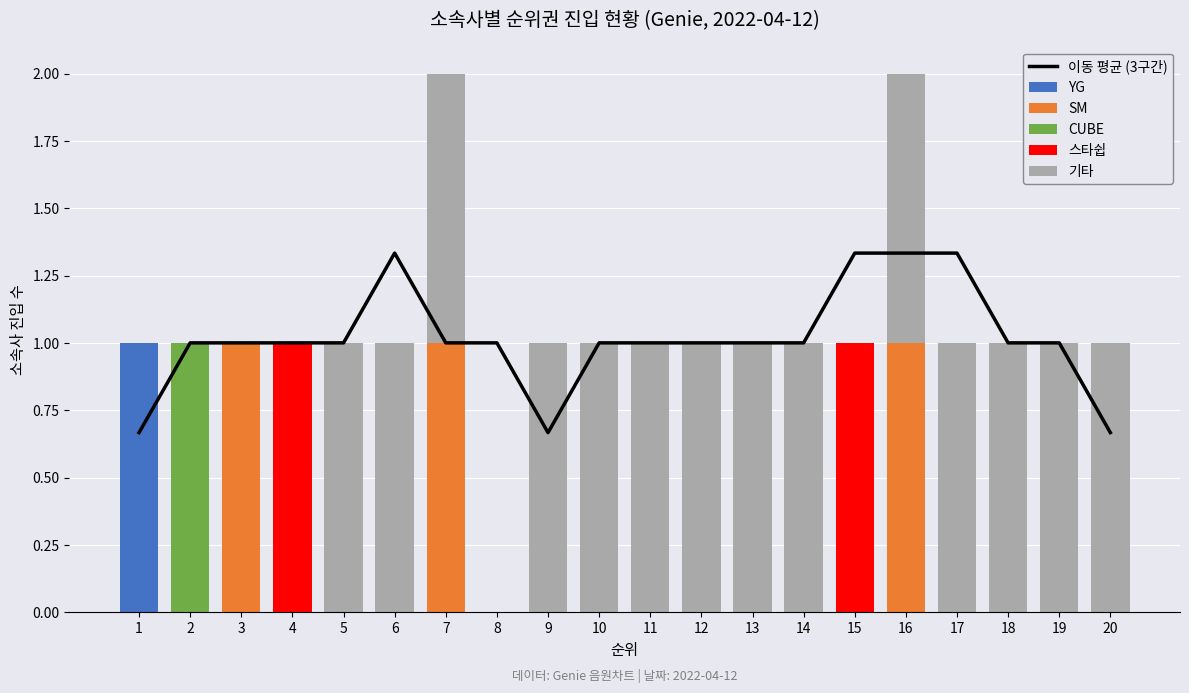

Reading left to right, transcribe all the data shown in this chart.

이동 평균 (3구간): 1=0.7	2=1.0	3=1.0	4=1.0	5=1.0	6=1.3	7=1.0	8=1.0	9=0.7	10=1.0	11=1.0	12=1.0	13=1.0	14=1.0	15=1.3	16=1.3	17=1.3	18=1.0	19=1.0	20=0.7
YG: 1=1.0	2=0.0	3=0.0	4=0.0	5=0.0	6=0.0	7=0.0	8=0.0	9=0.0	10=0.0	11=0.0	12=0.0	13=0.0	14=0.0	15=0.0	16=0.0	17=0.0	18=0.0	19=0.0	20=0.0
SM: 1=0.0	2=0.0	3=1.0	4=0.0	5=0.0	6=0.0	7=1.0	8=0.0	9=0.0	10=0.0	11=0.0	12=0.0	13=0.0	14=0.0	15=0.0	16=1.0	17=0.0	18=0.0	19=0.0	20=0.0
CUBE: 1=0.0	2=1.0	3=0.0	4=0.0	5=0.0	6=0.0	7=0.0	8=0.0	9=0.0	10=0.0	11=0.0	12=0.0	13=0.0	14=0.0	15=0.0	16=0.0	17=0.0	18=0.0	19=0.0	20=0.0
스타쉽: 1=0.0	2=0.0	3=0.0	4=1.0	5=0.0	6=0.0	7=0.0	8=0.0	9=0.0	10=0.0	11=0.0	12=0.0	13=0.0	14=0.0	15=1.0	16=0.0	17=0.0	18=0.0	19=0.0	20=0.0
기타: 1=0.0	2=0.0	3=0.0	4=0.0	5=1.0	6=1.0	7=1.0	8=0.0	9=1.0	10=1.0	11=1.0	12=1.0	13=1.0	14=1.0	15=0.0	16=1.0	17=1.0	18=1.0	19=1.0	20=1.0